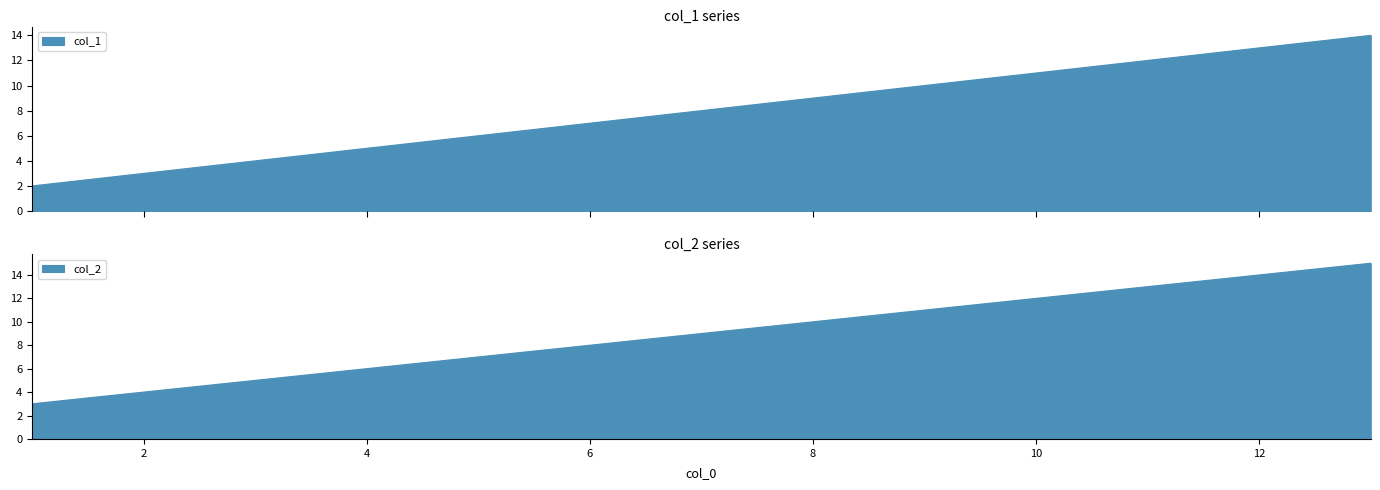

Reading right to left, extract all data points from this chart.

col_1: 13=14	10=11	7=8	4=5	1=2
col_2: 13=15	10=12	7=9	4=6	1=3